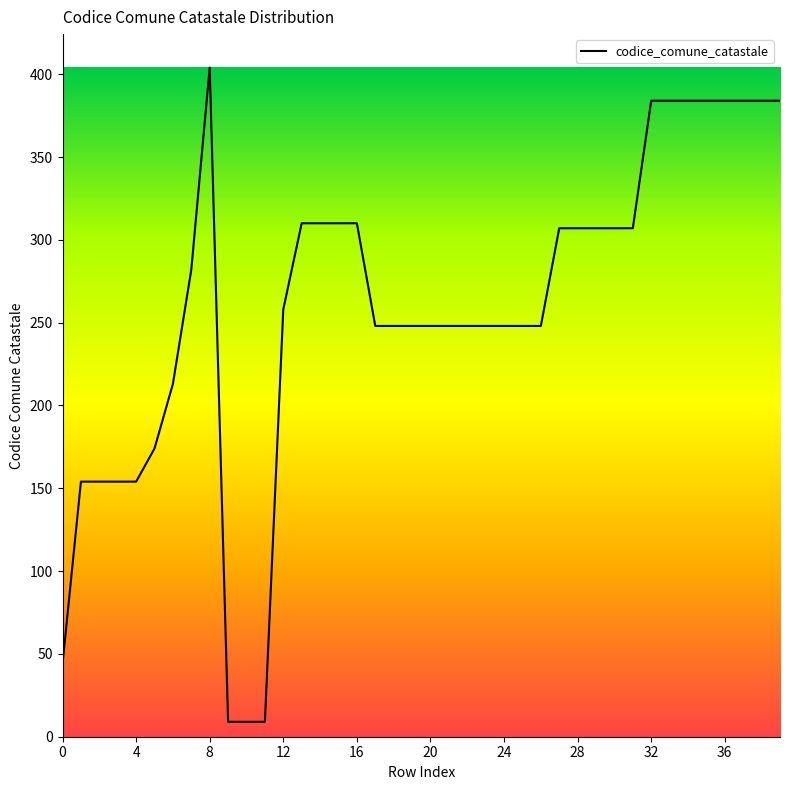

Count the number of categories in the chart.

40